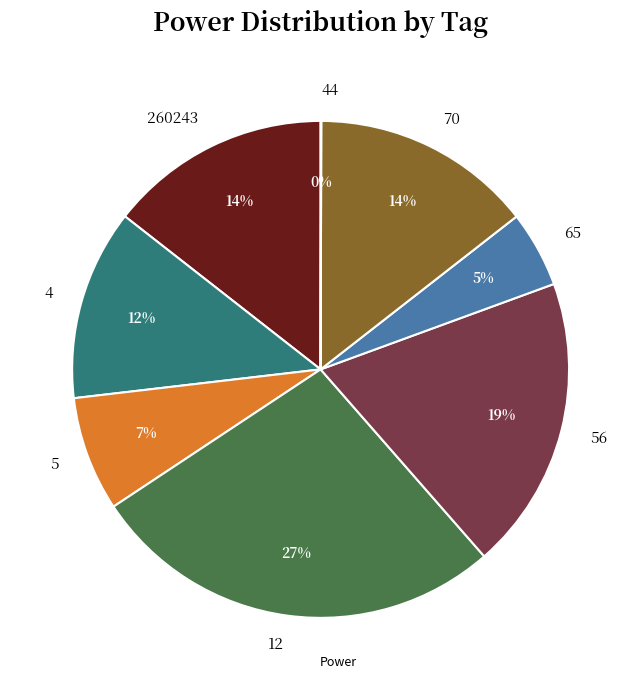

To the nearest percent, what is the combined percentage of 12 and 5?

35%